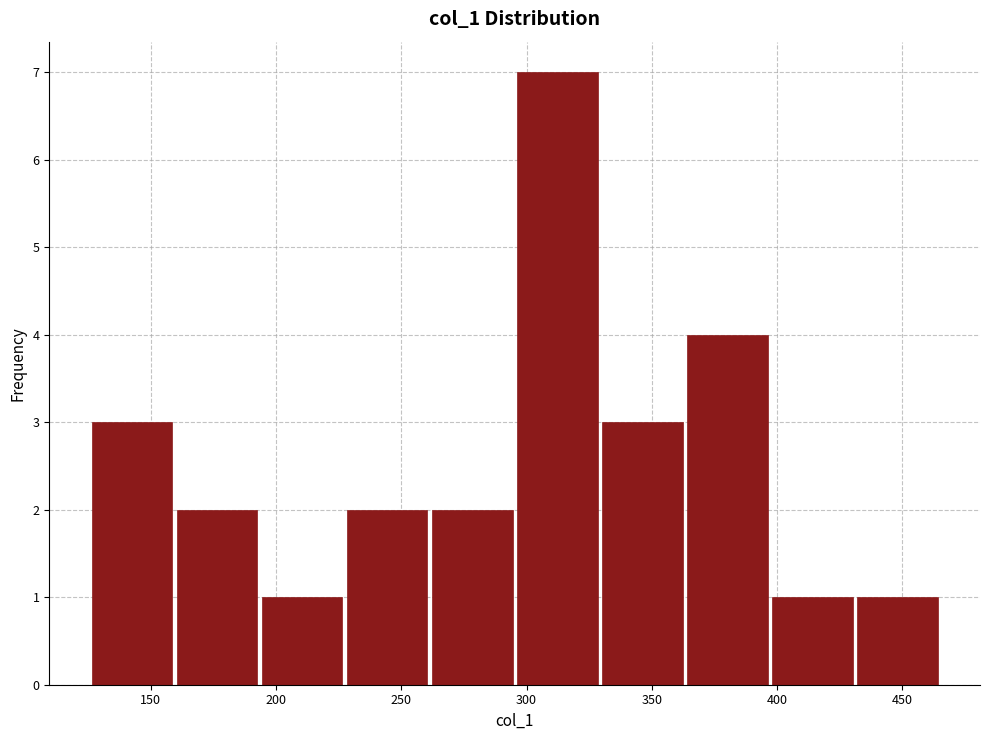

Reading left to right, transcribe this chart: for each bar, give the range it covers on the x-axis and its height. Neither the bar edges nor the heights are printed on the chart, so give them approximately, as read against the axes.

125 to 160: 3
160 to 195: 2
195 to 225: 1
225 to 260: 2
260 to 295: 2
295 to 330: 7
330 to 365: 3
365 to 395: 4
395 to 430: 1
430 to 465: 1